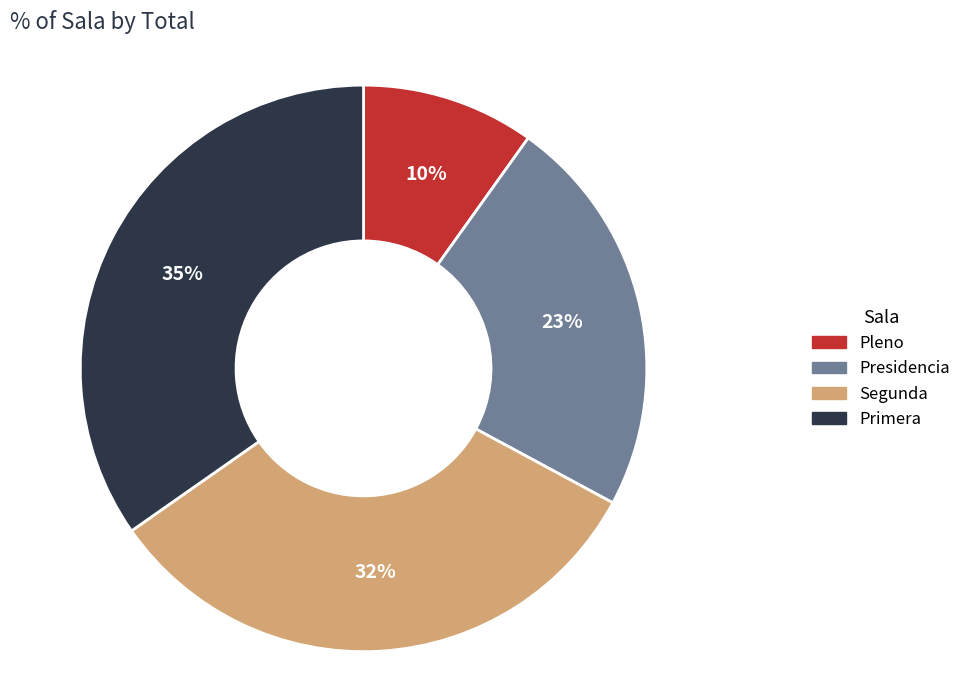

Is it true that Primera is 48% of the pie?

False